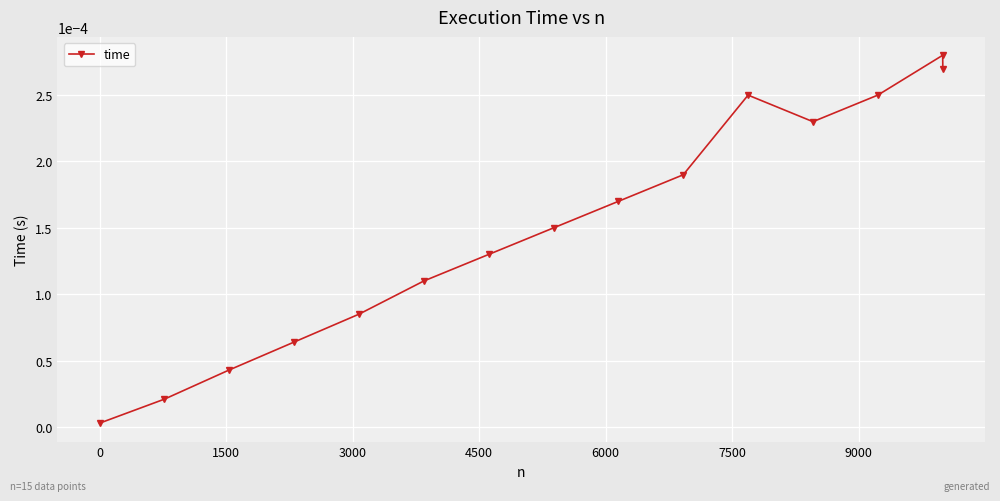

Does the chart display data point markers on the line(s)?

Yes